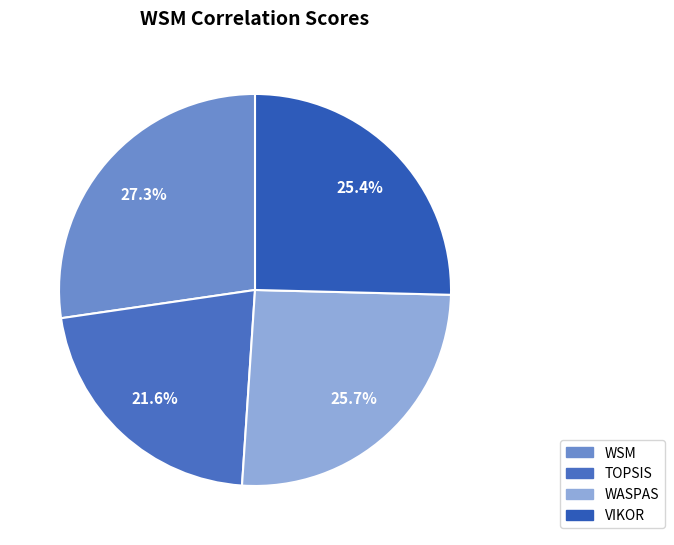

To the nearest percent, what percentage of the pie is TOPSIS?

22%